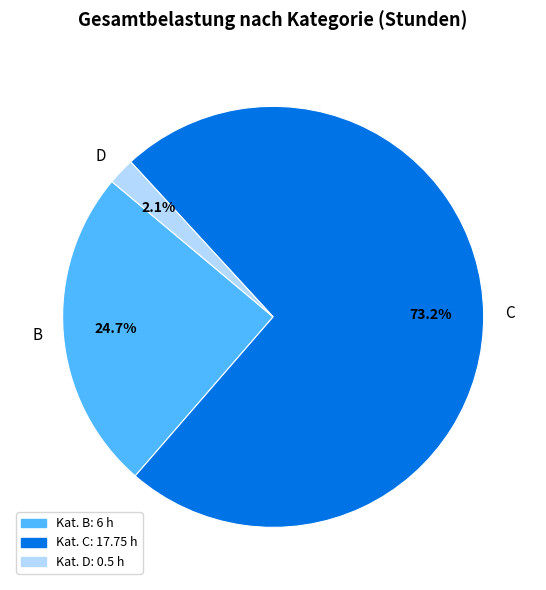

How many slices are in this pie chart?

3